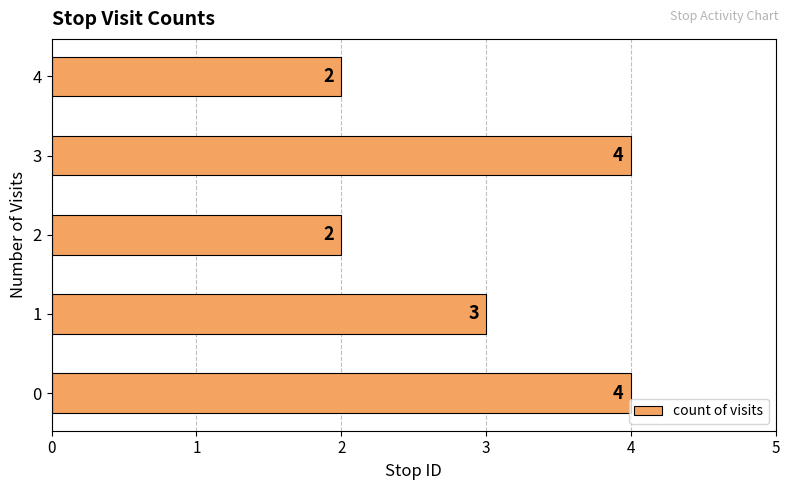

What is the maximum value shown in the chart?

4